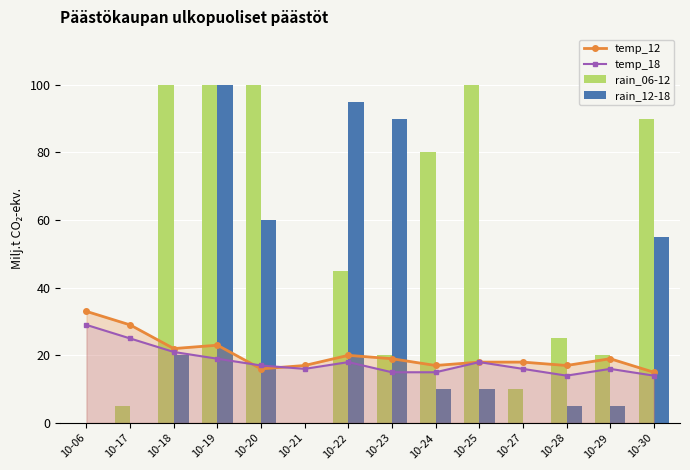

What is the difference between the second highest and minimum values in the rain_06-12 series?

100